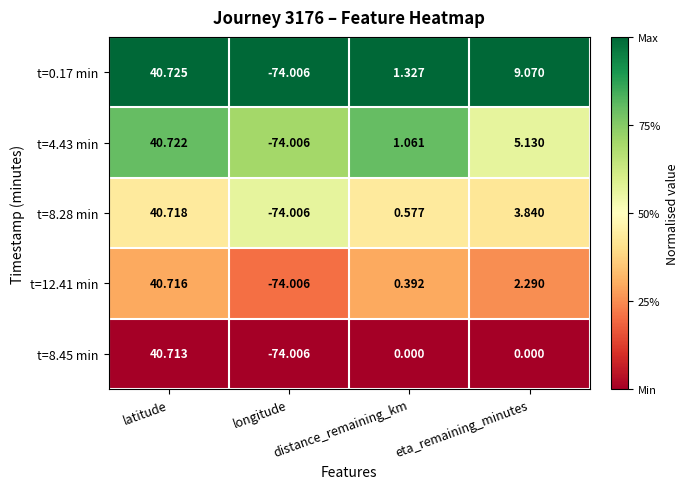

Which series has the largest total across all categories?

t=0.17 min